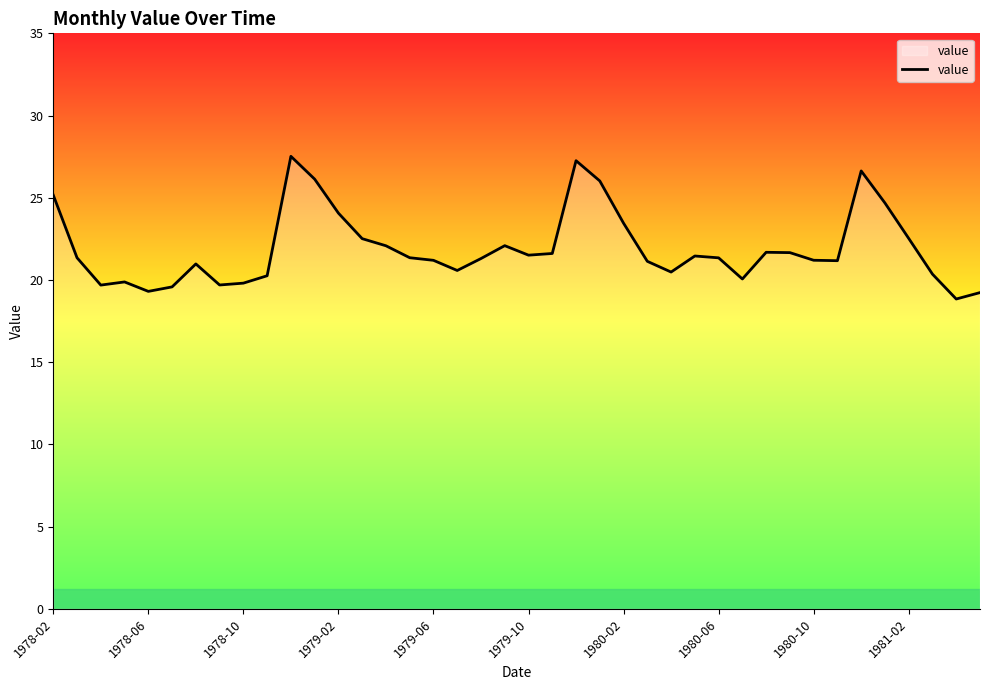

What is the minimum value shown in the chart?

18.8